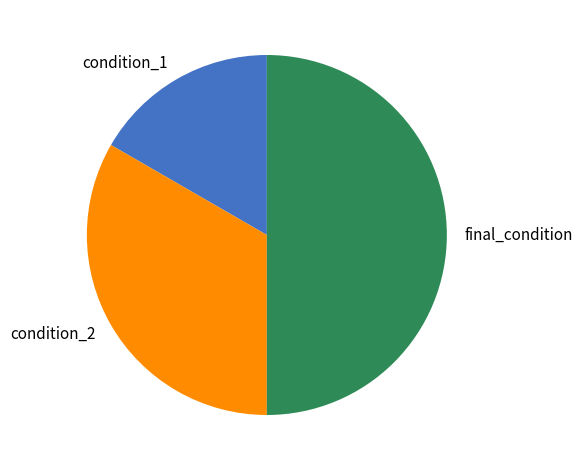

How many segments does this pie chart have?

3